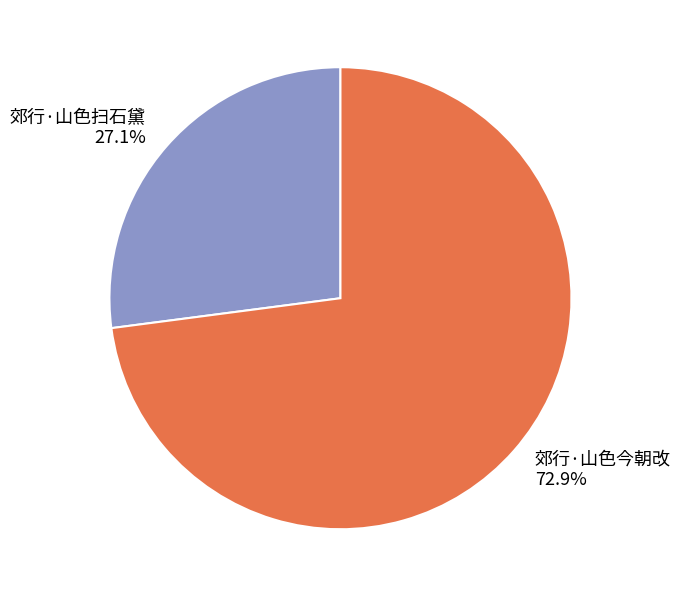

Count the number of slices in the pie.

2